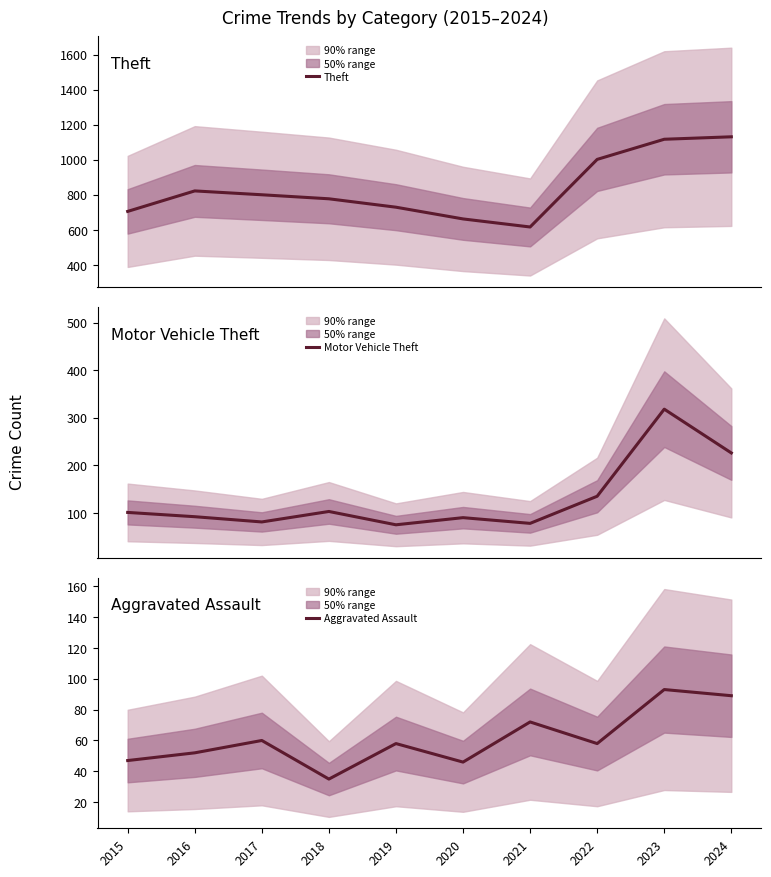

How many lines are shown in the chart?

3